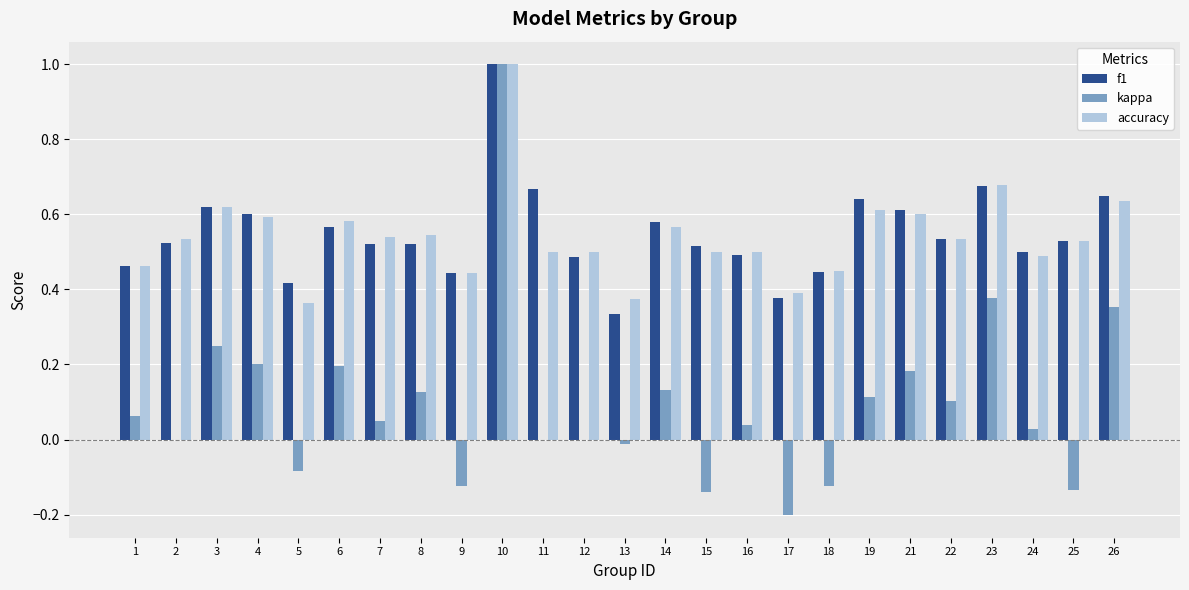

At which category does the chart reach its peak across all series?

10